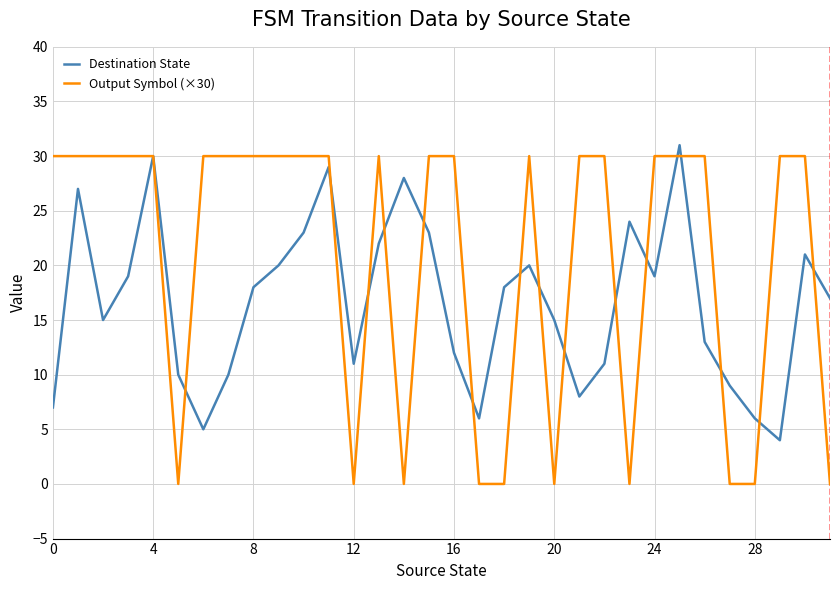

Reading left to right, what are all the values shown in this chart?

Destination State: 7	27	15	19	30	10	5	10	18	20	23	29	11	22	28	23	12	6	18	20	15	8	11	24	19	31	13	9	6	4	21	17
Output Symbol (×30): 30	30	30	30	30	0	30	30	30	30	30	30	0	30	0	30	30	0	0	30	0	30	30	0	30	30	30	0	0	30	30	0